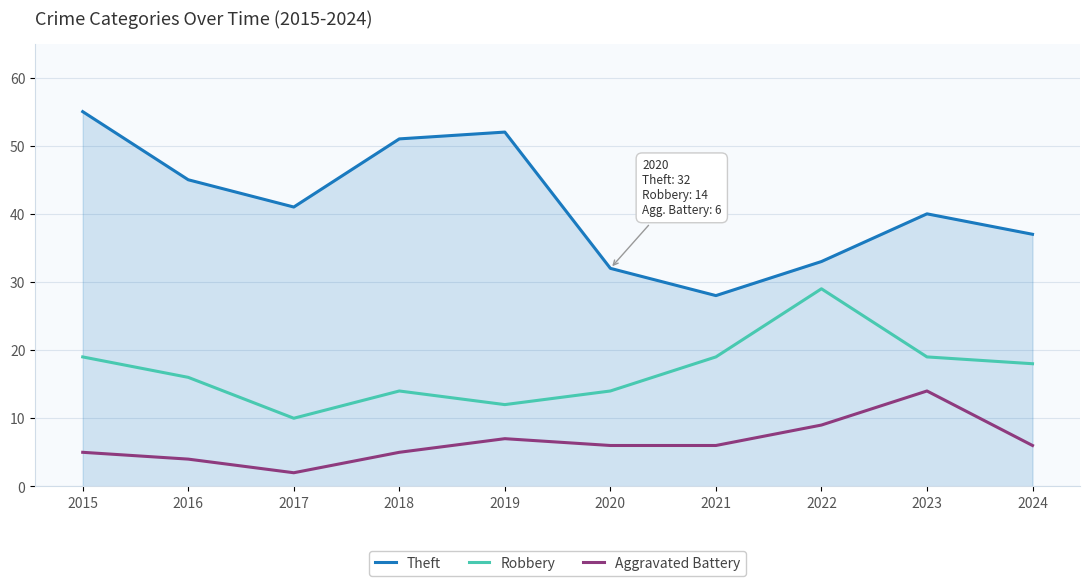

What is the difference between the highest and lowest values at 2017?

39